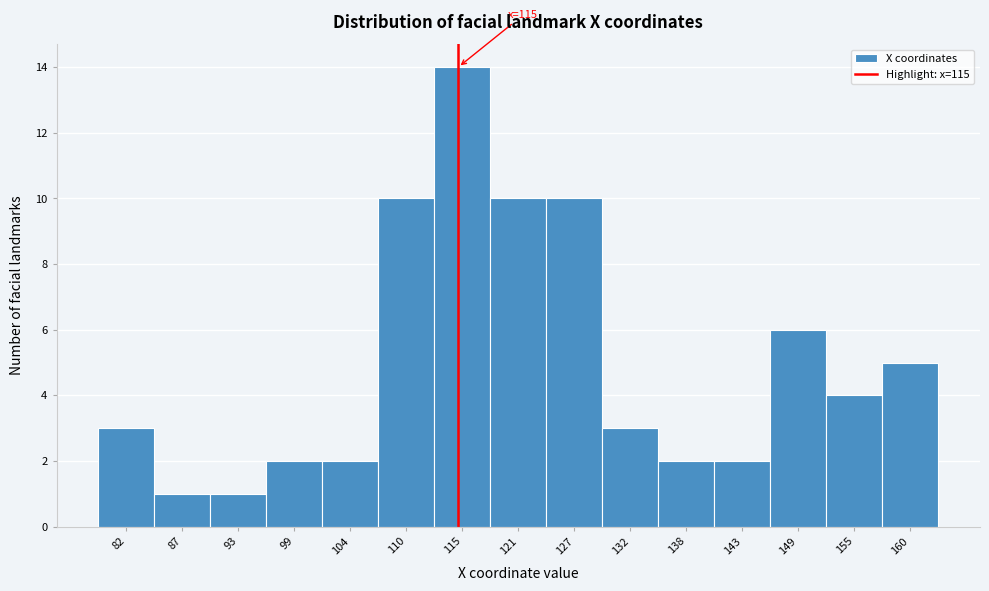

Over which range of the x-axis is the bar tallest?

112.6 to 118.2